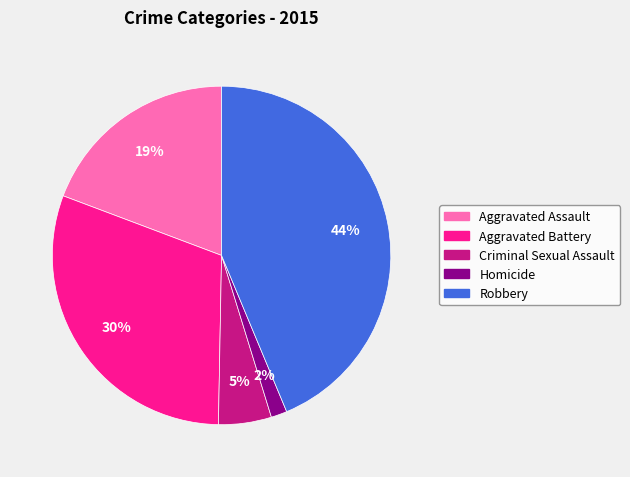

Does Criminal Sexual Assault represent more than half of the total?

No